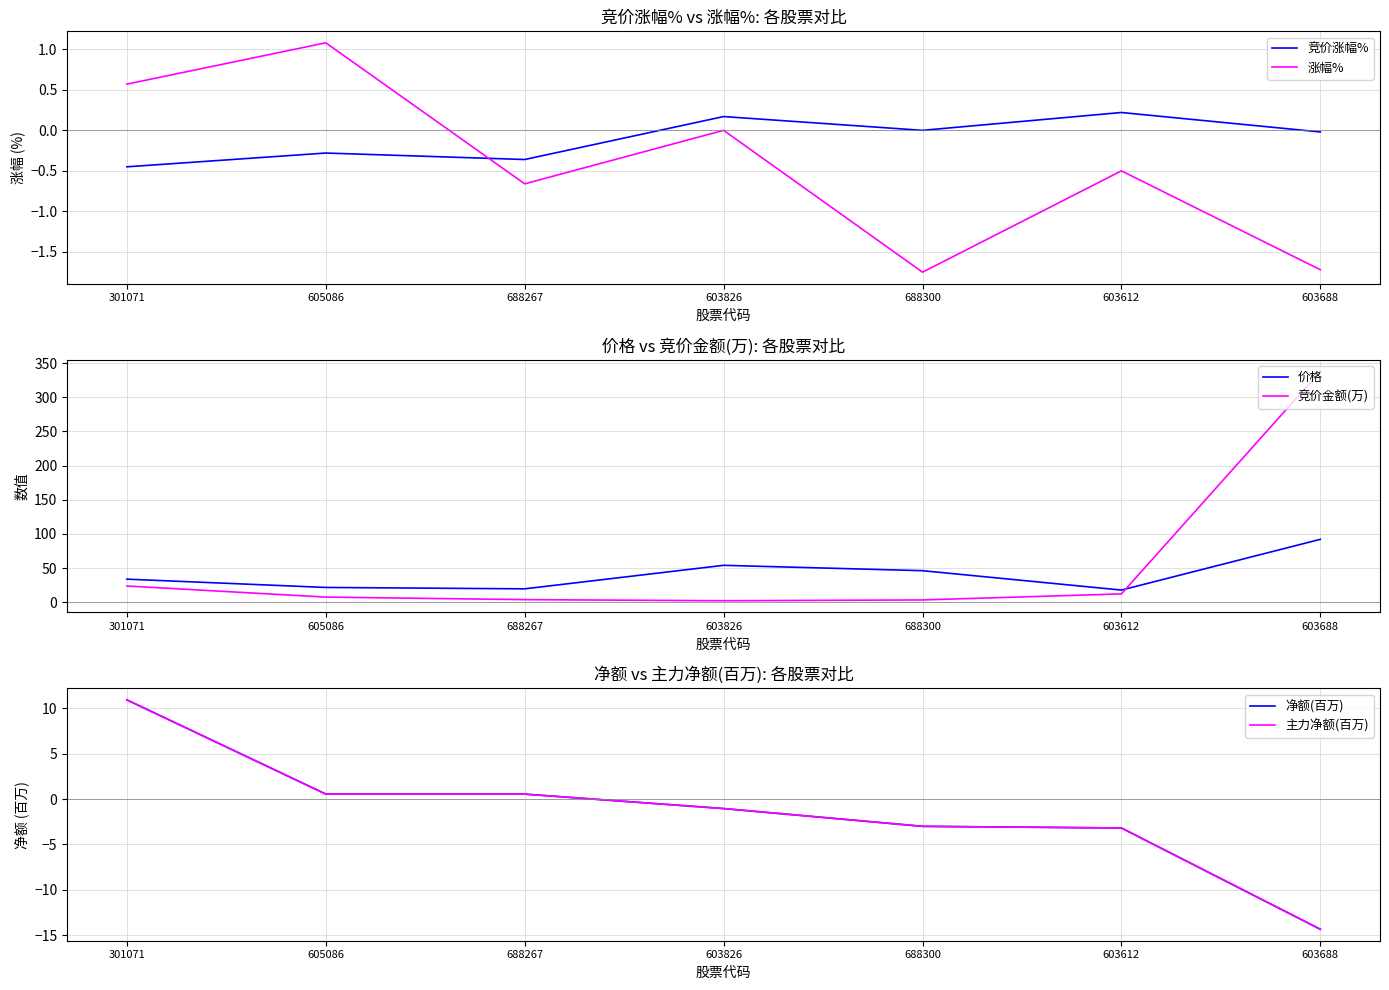

What is the label of the 5th point from the right?

688267